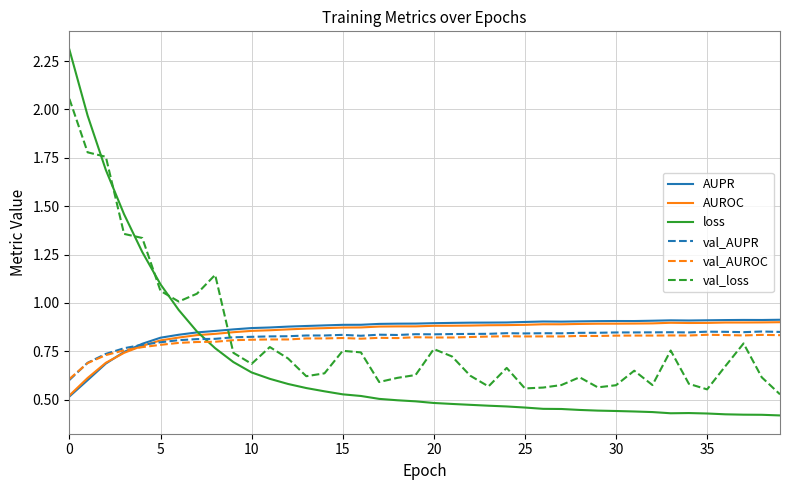

True or false: loss and val_loss cross at least once.

True